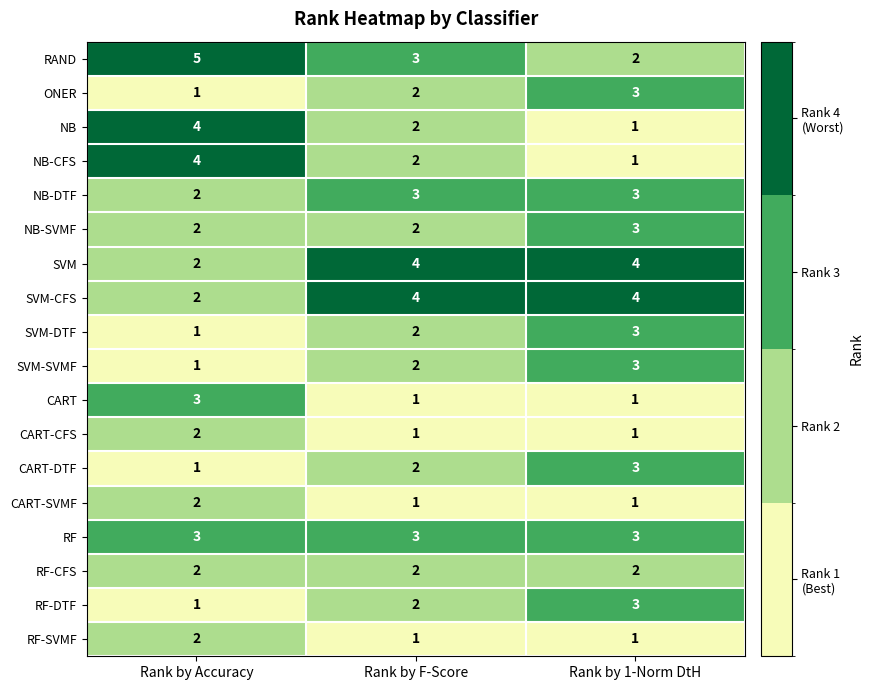

At which label is NB closest to 2?

Rank by F-Score